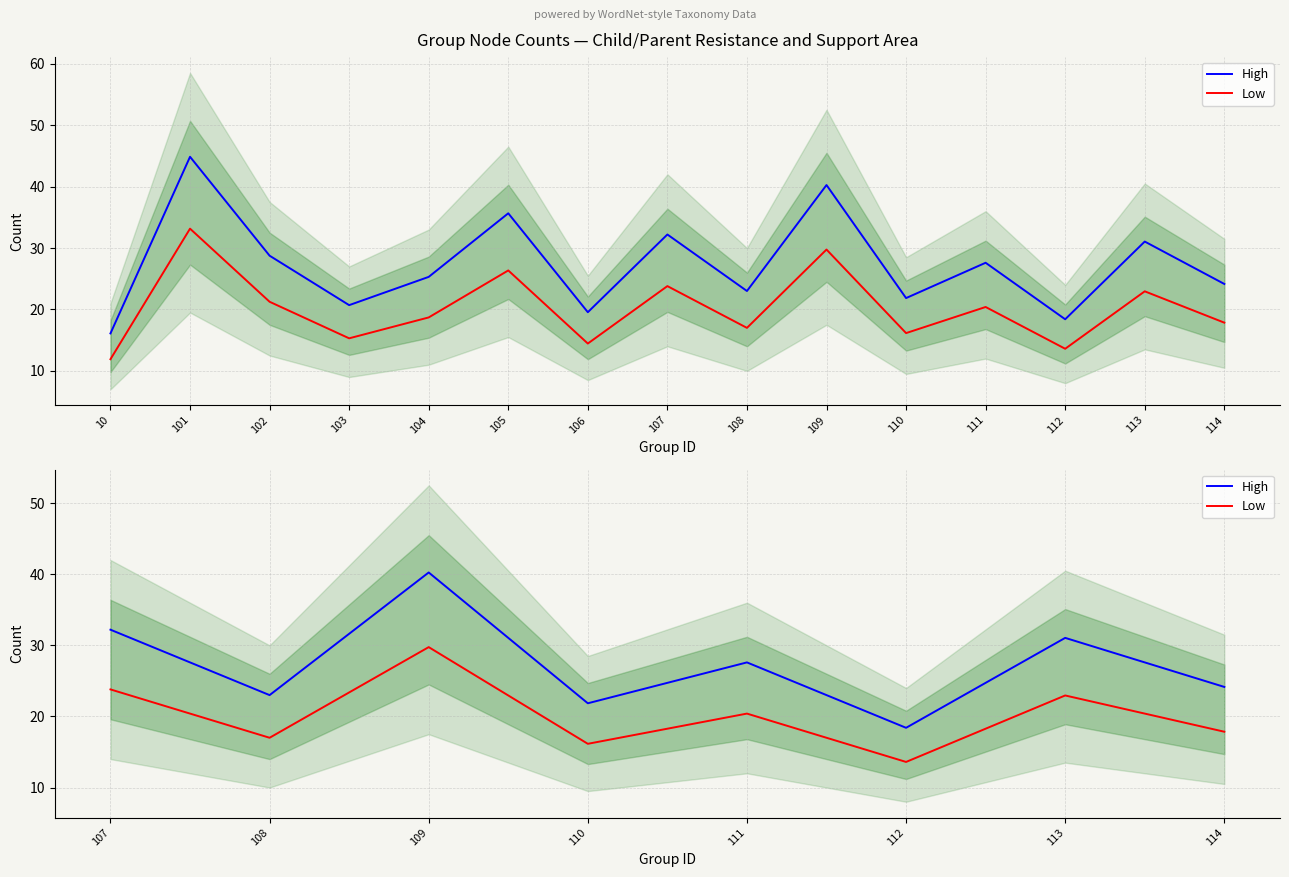

Reading right to left, what are all the values shown in this chart?

High: 24.1	31.1	18.4	27.6	21.9	40.2	23.0	32.2
Low: 17.9	22.9	13.6	20.4	16.1	29.8	17.0	23.8